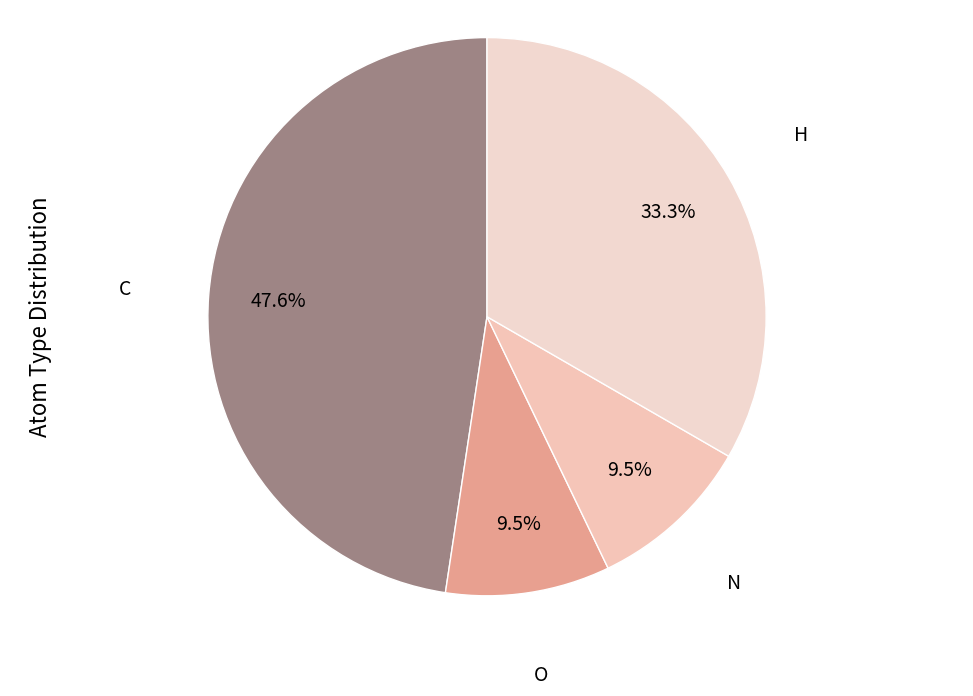

Which slice is the largest?

C